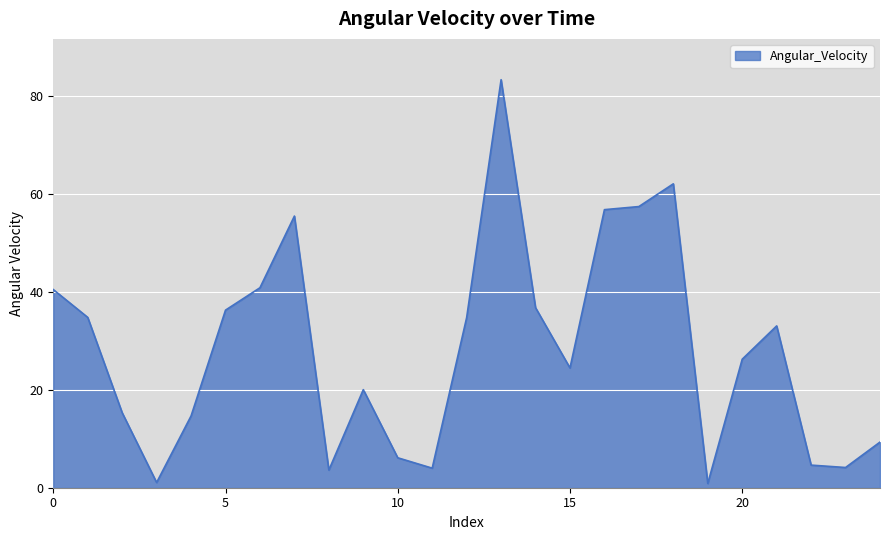

Count the number of values greater than 26.

13